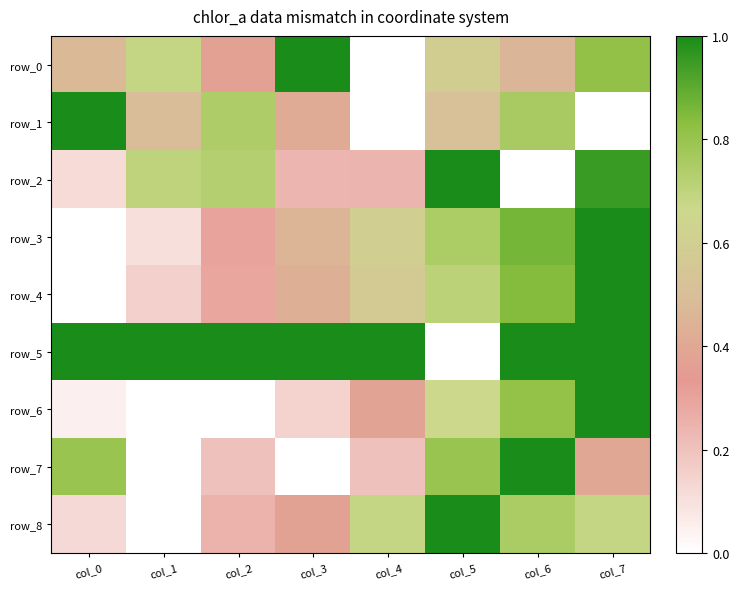

Which category has the highest value across all series?

col_3